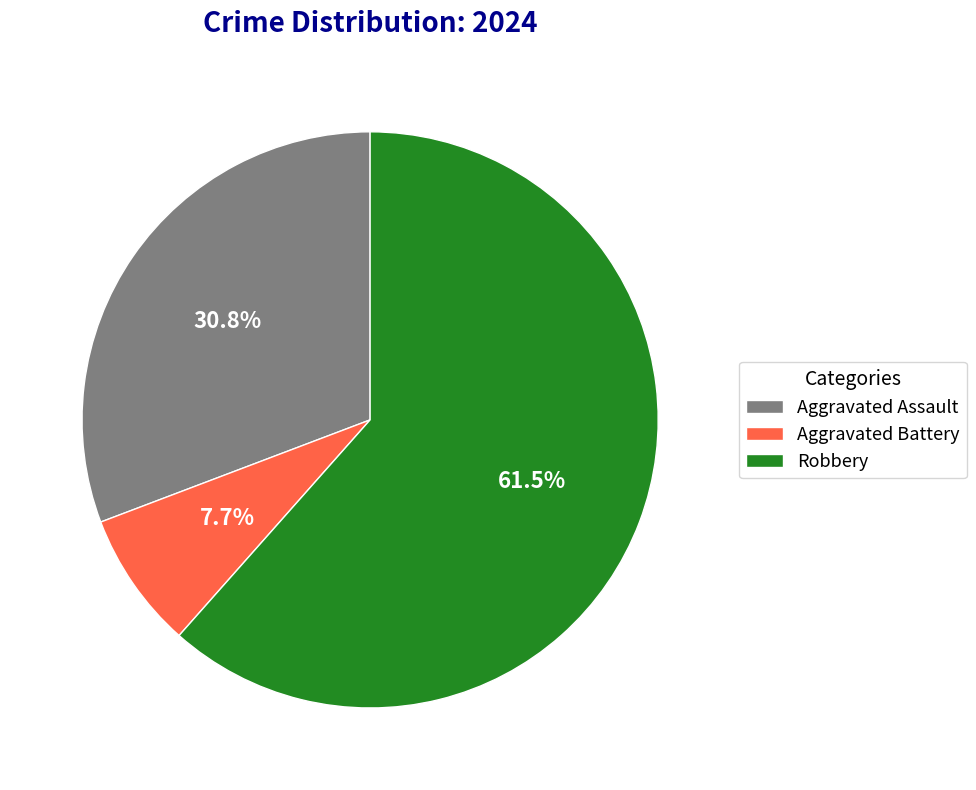

Do Robbery and Aggravated Assault together represent more than half of the pie?

Yes